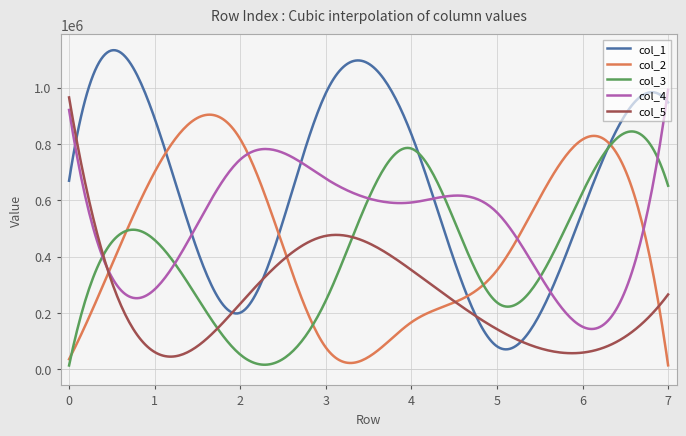

What is the minimum value for col_1?

71299.9